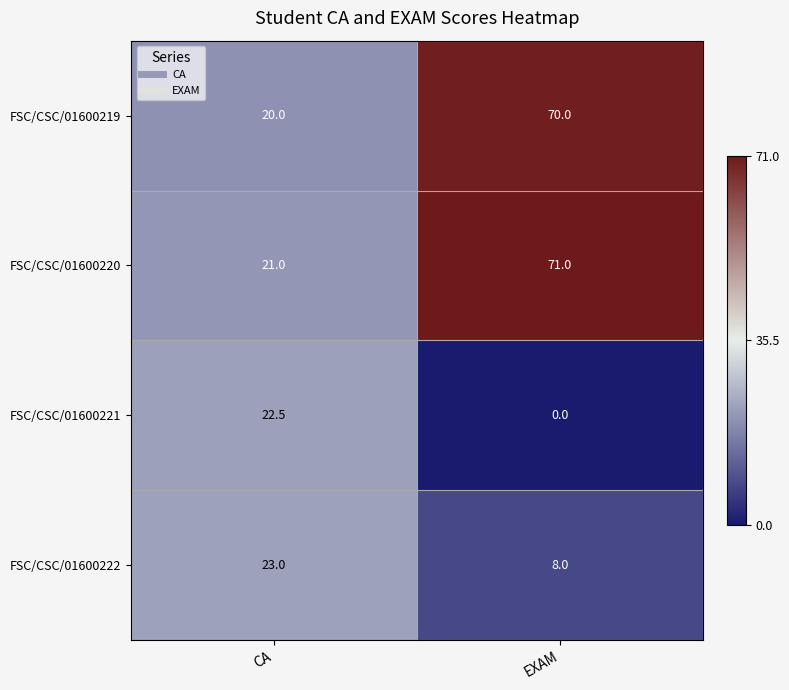

How many distinct data groups are displayed?

4